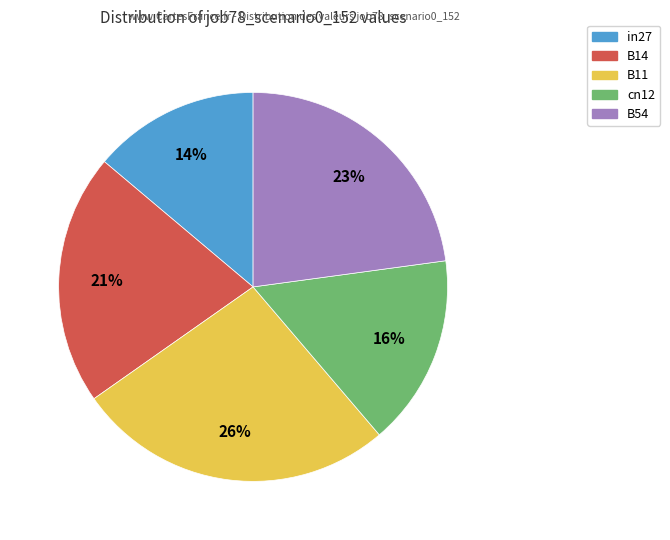

How many slices are in this pie chart?

5